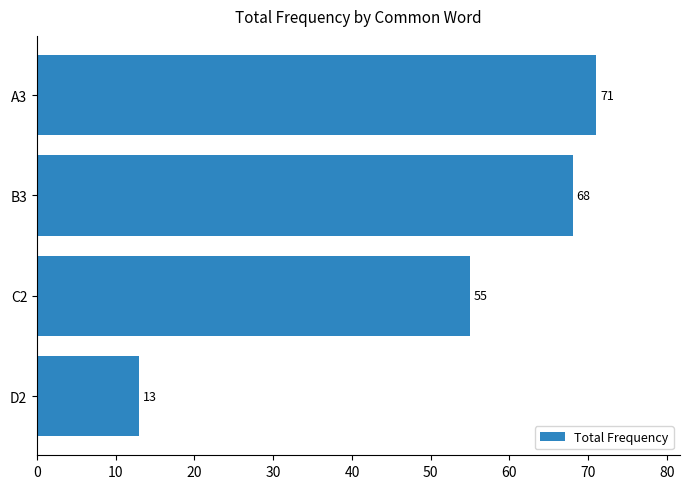

Reading top to bottom, transcribe all the data shown in this chart.

A3=71	B3=68	C2=55	D2=13